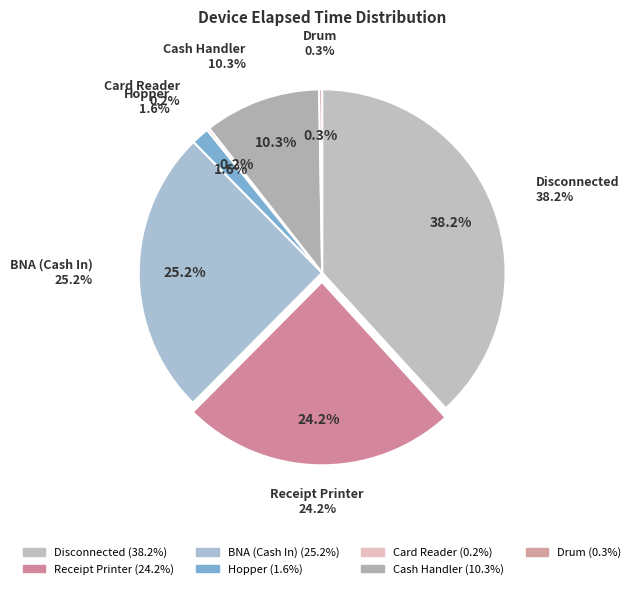

Is Disconnected the majority of the pie?

No